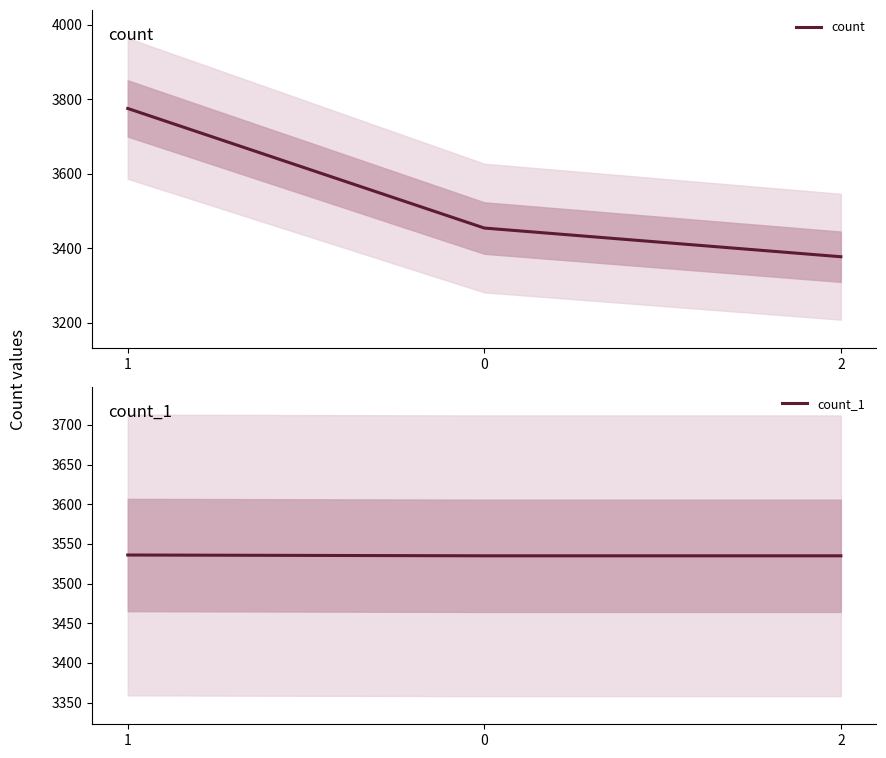

Which category has the lowest value in the count series?

2